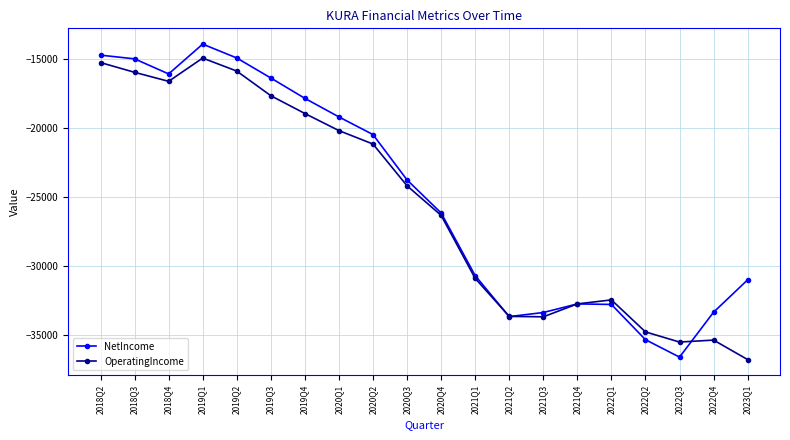

Where does the OperatingIncome series first go above -24194?

2018Q2